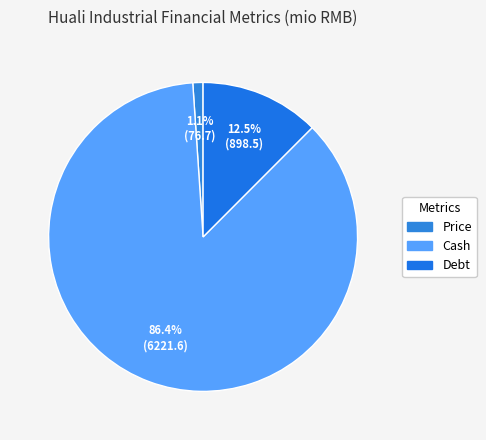

To the nearest percent, what is the average slice percentage?

33%